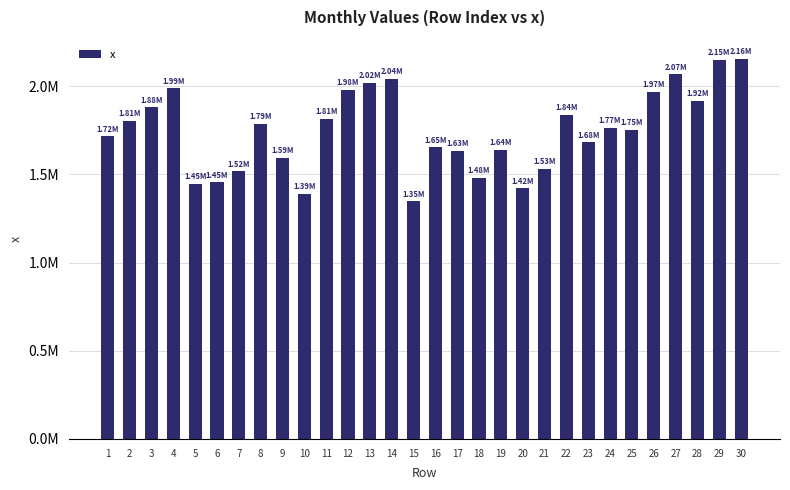

Which label corresponds to the smallest value in the chart?

15